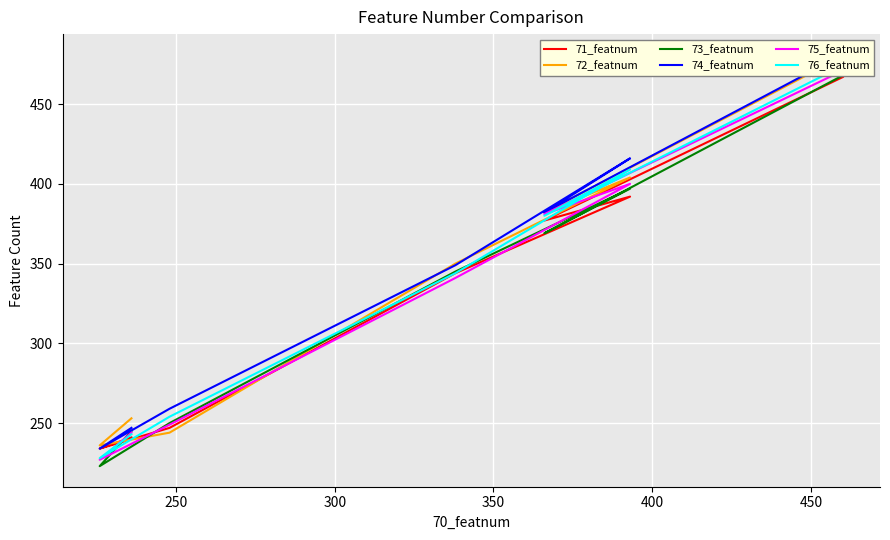

What are all the series names shown in the legend?

71_featnum, 72_featnum, 73_featnum, 74_featnum, 75_featnum, 76_featnum